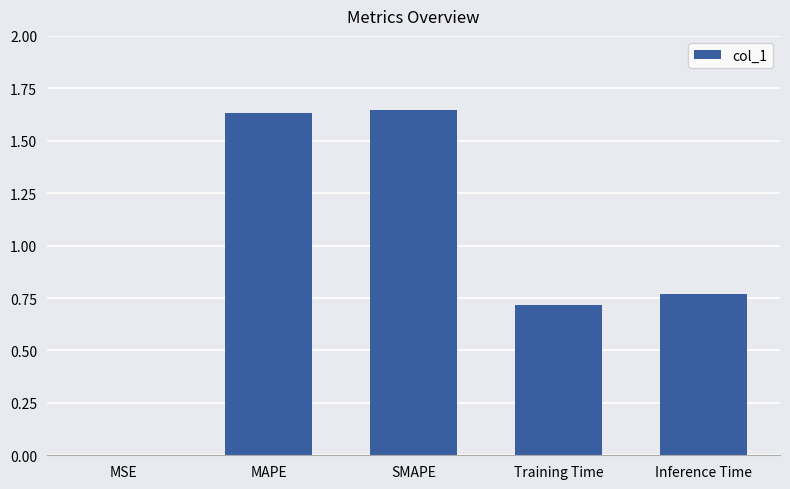

The value at Training Time is 0.7. True or false?

True